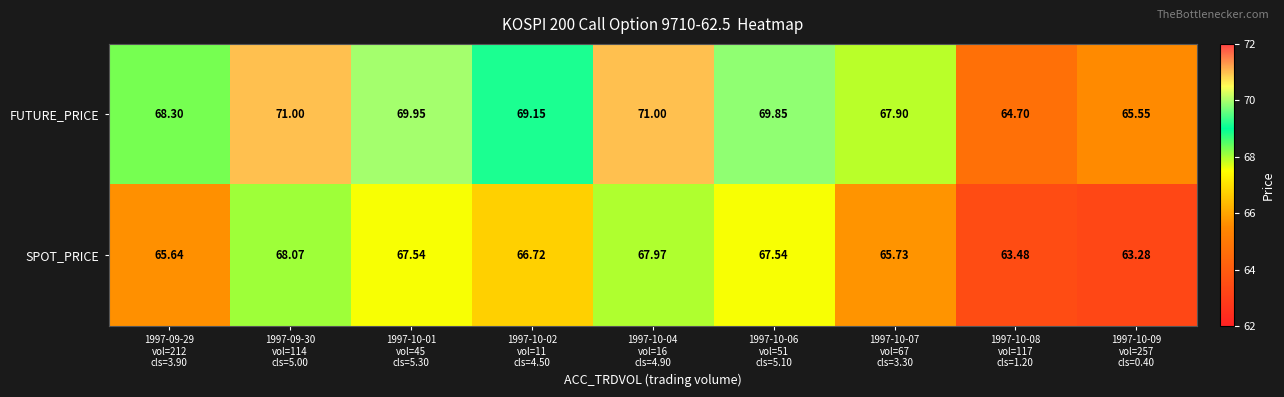

Which series has the largest total across all categories?

FUTURE_PRICE